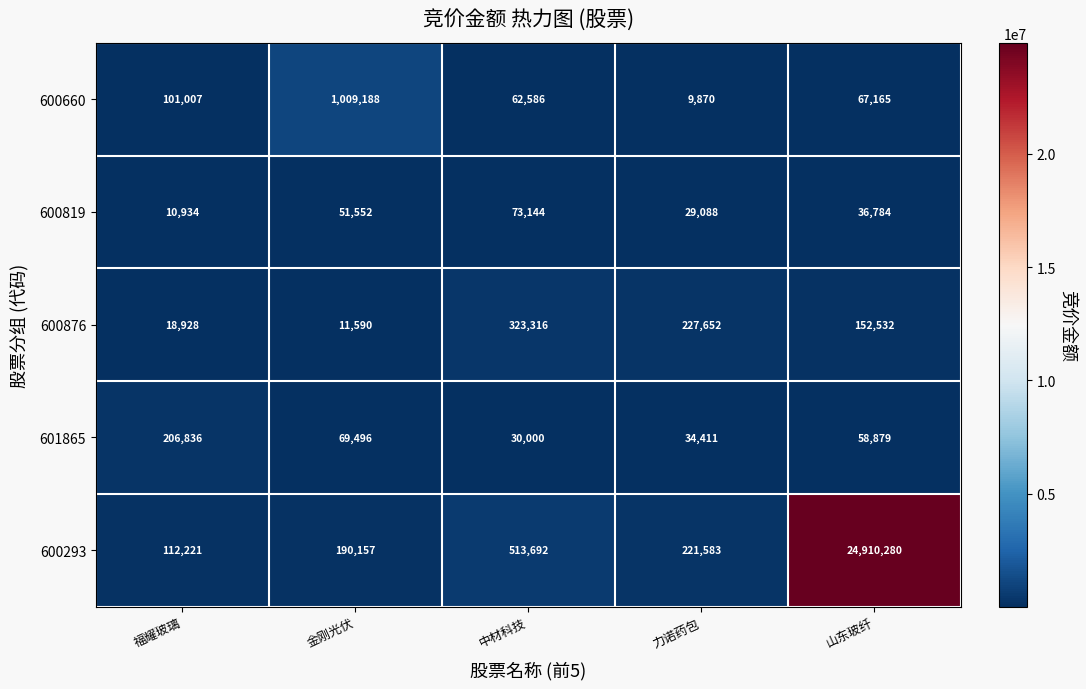

At how many categories does at least one series exceed 16580315?

1